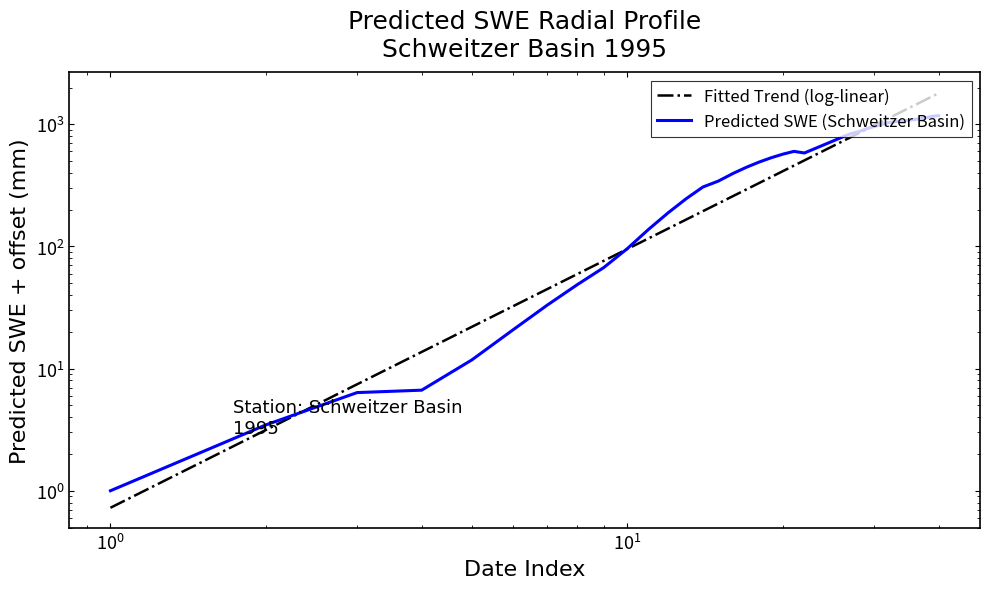

How many lines are shown in the chart?

2